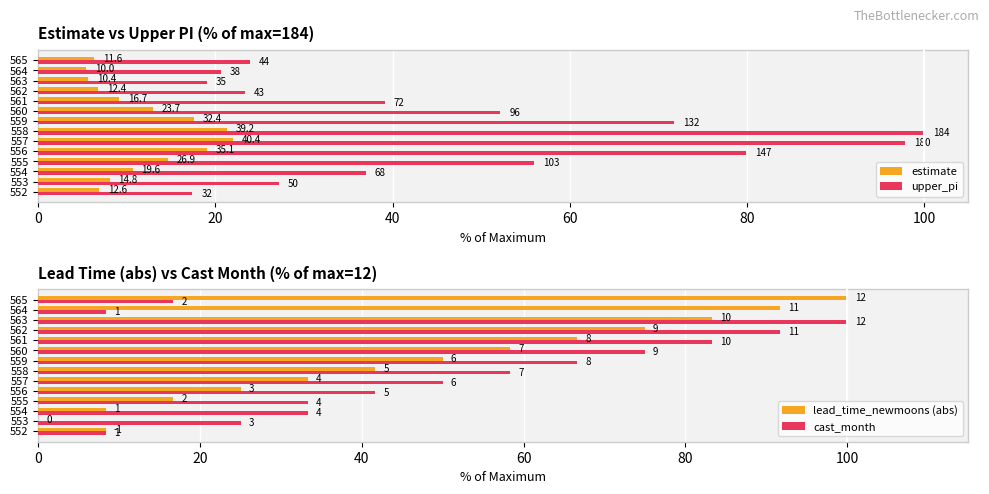

What is the maximum value shown in the chart?

100.0